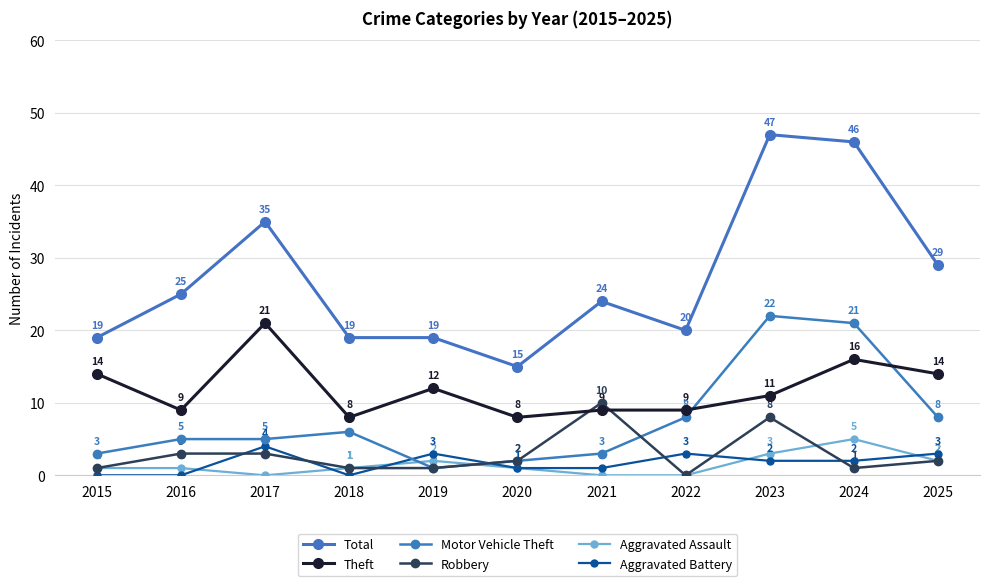

What value does the Theft series have at 2022, to the nearest 5?

10